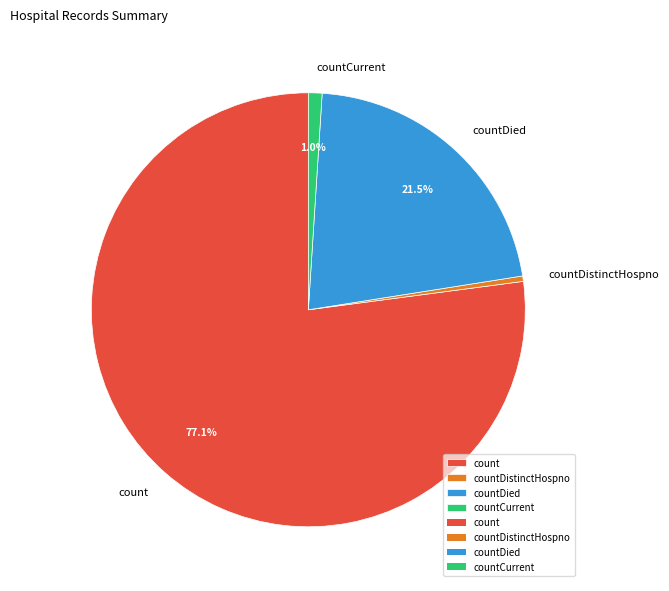

What is the smallest slice in the pie chart?

countDistinctHospno